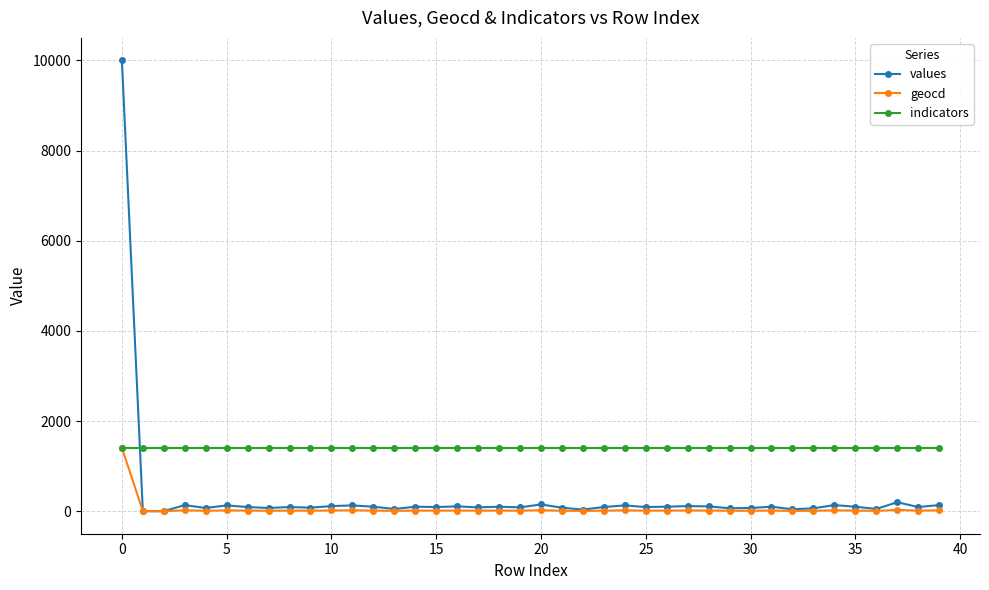

What is the average value of the values series?

339